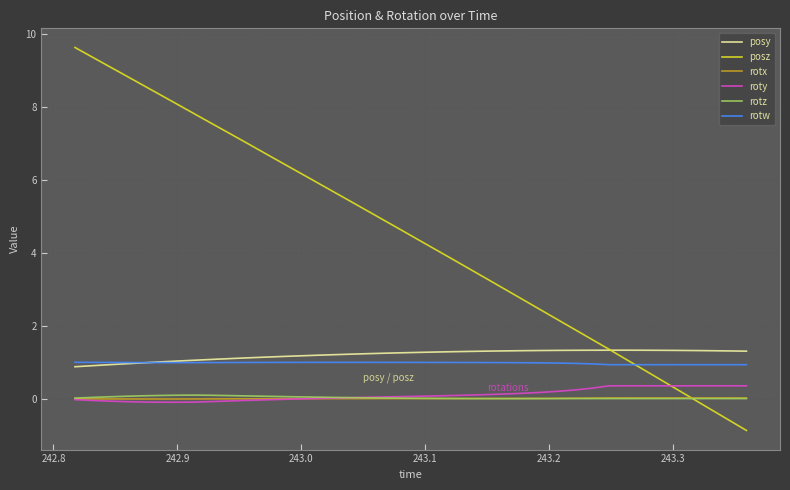

True or false: roty and rotw cross at least once.

False